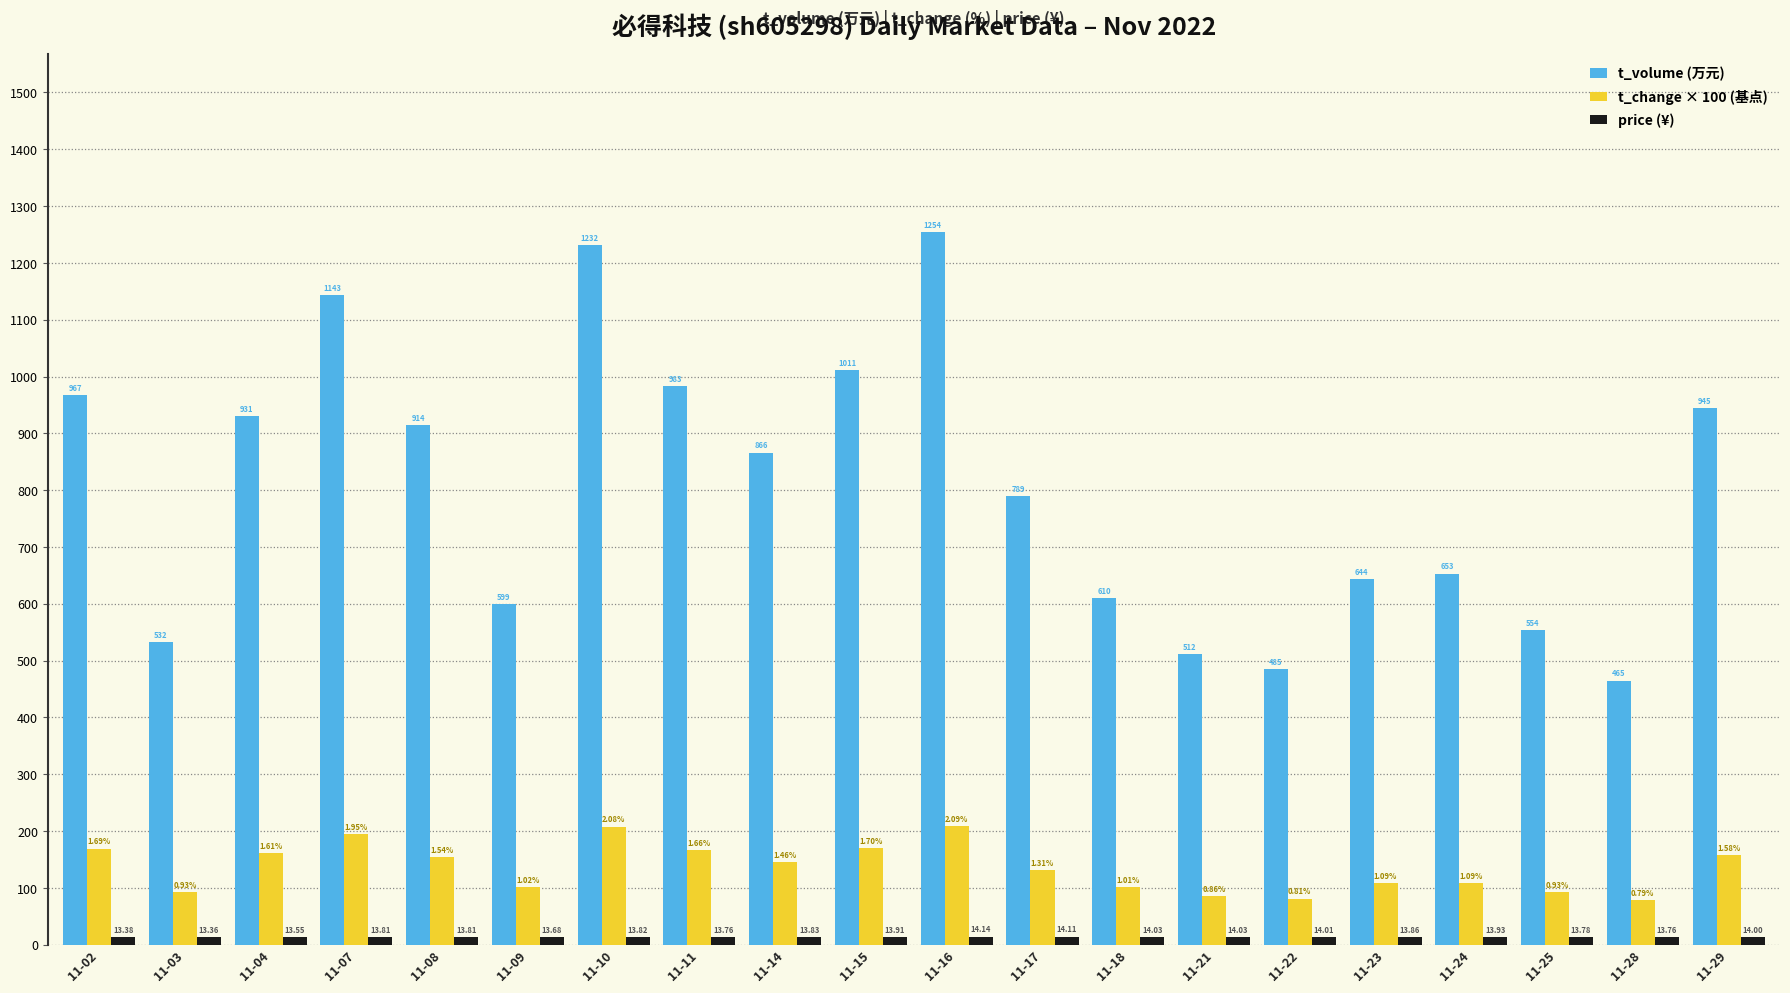

Count the number of data series in this chart.

3